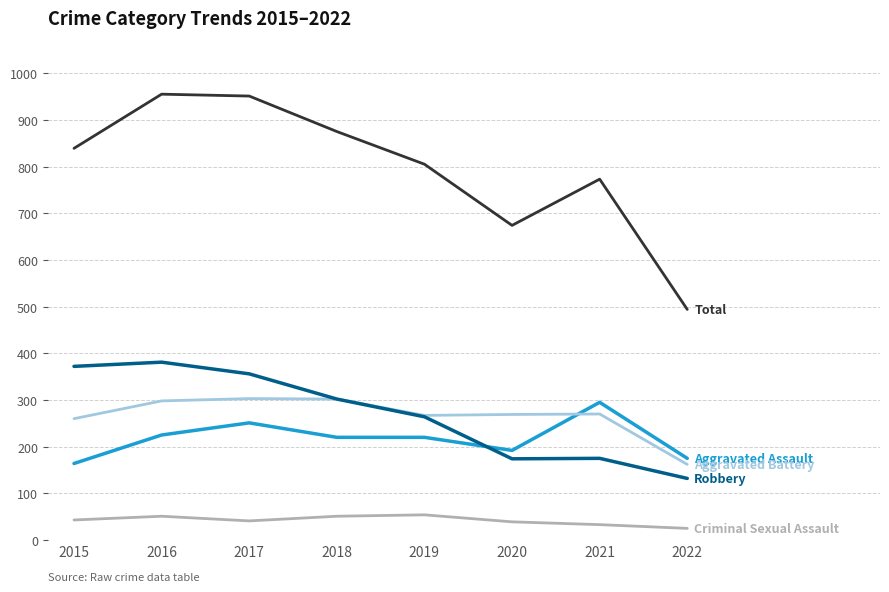

What is the total value across all series at 2020?

1348